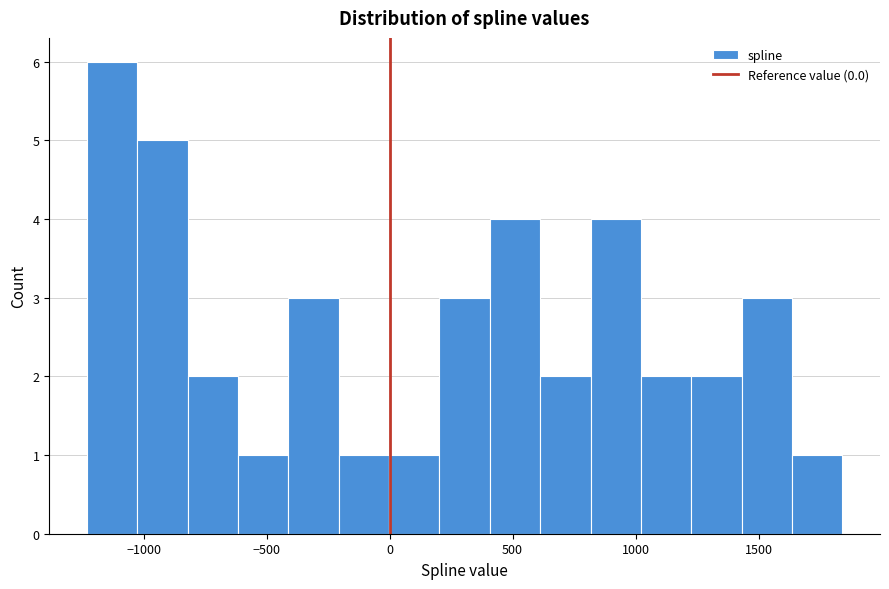

What is the height of the bar covering 1450 to 1650 on the x-axis? Neither the bar edges nor the heights are printed on the chart, so give them approximately, as read against the axes.

3